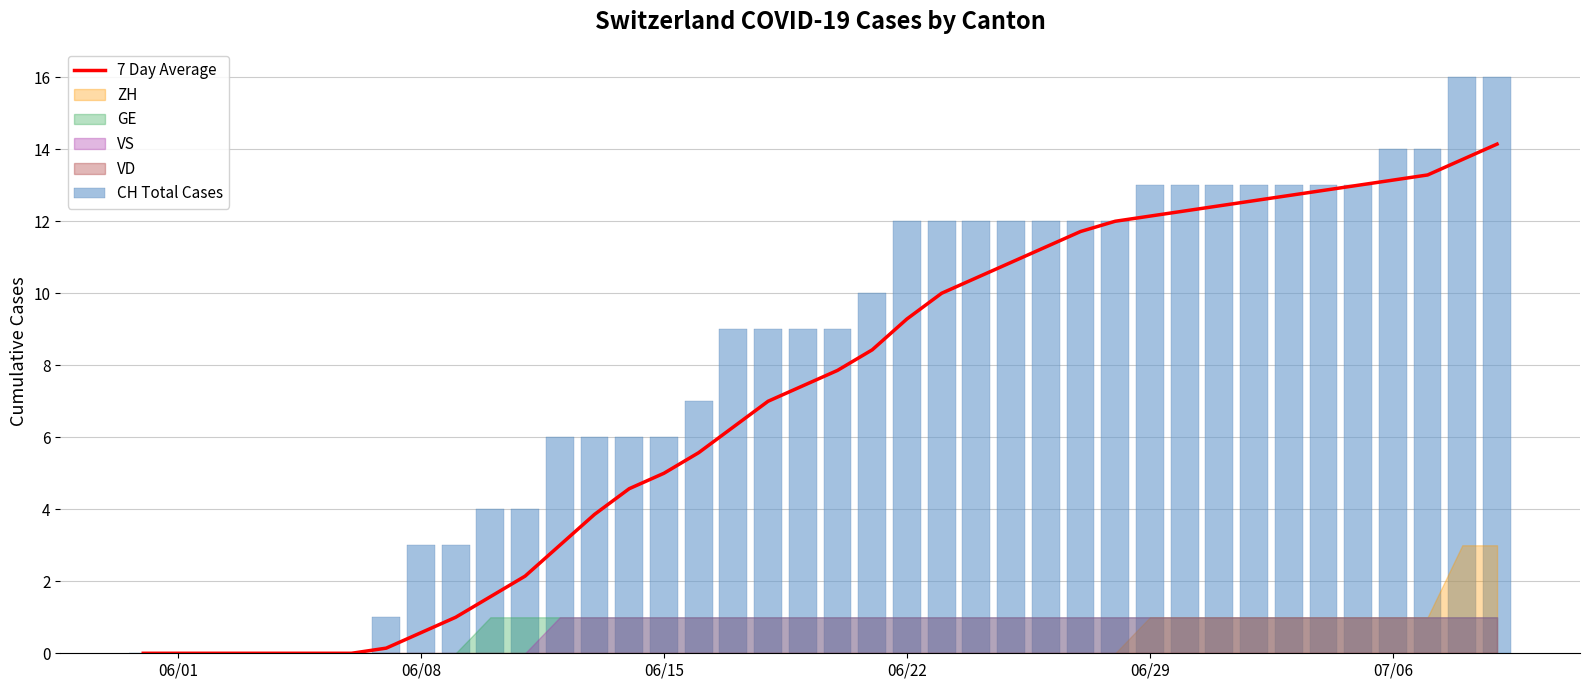

What is the highest value of the 7 Day Average series?

14.1